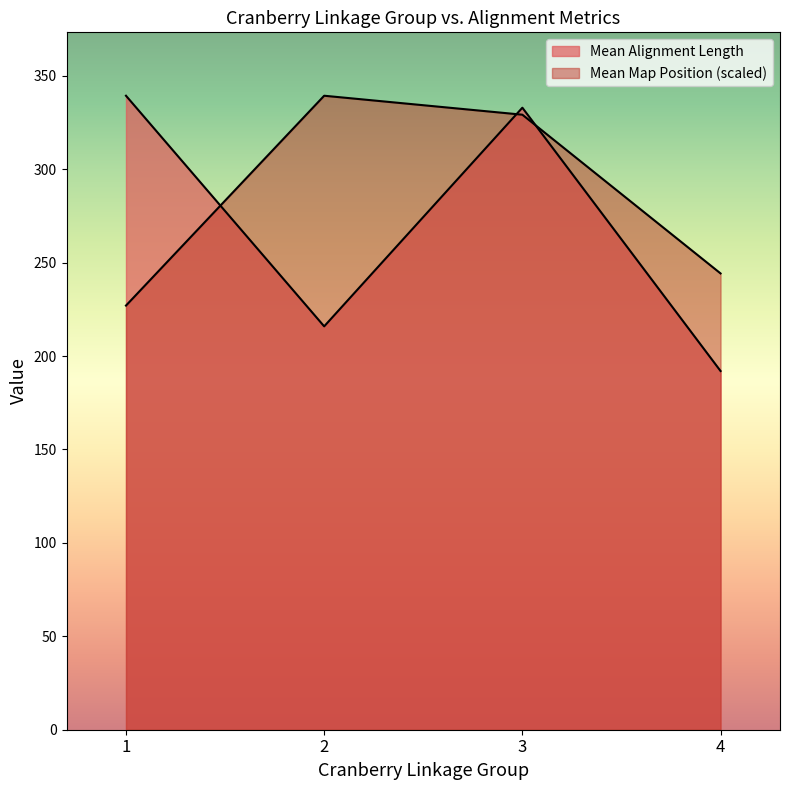

Is it true that Mean Map Position equals 86.7 at 2?

False